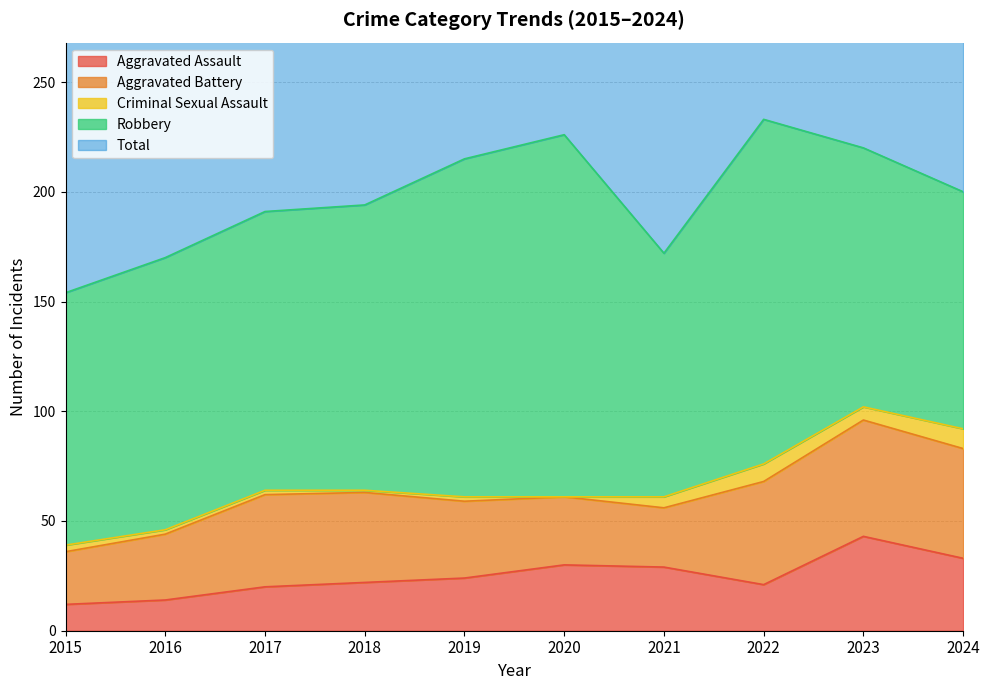

Is the value of Aggravated Battery at 2021 greater than the value of Robbery at 2020?

No